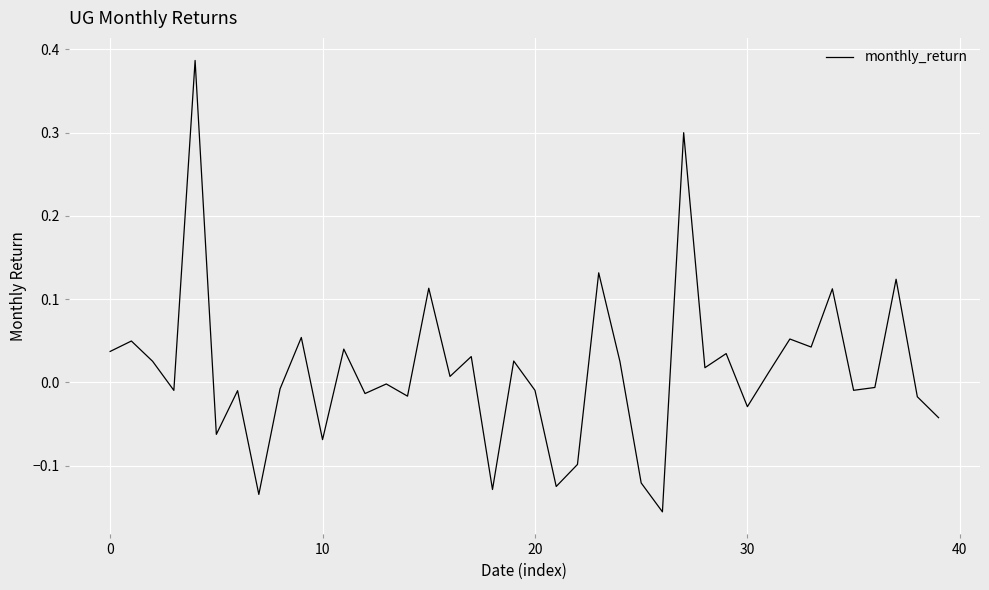

What is the difference between the maximum and minimum values?

0.5